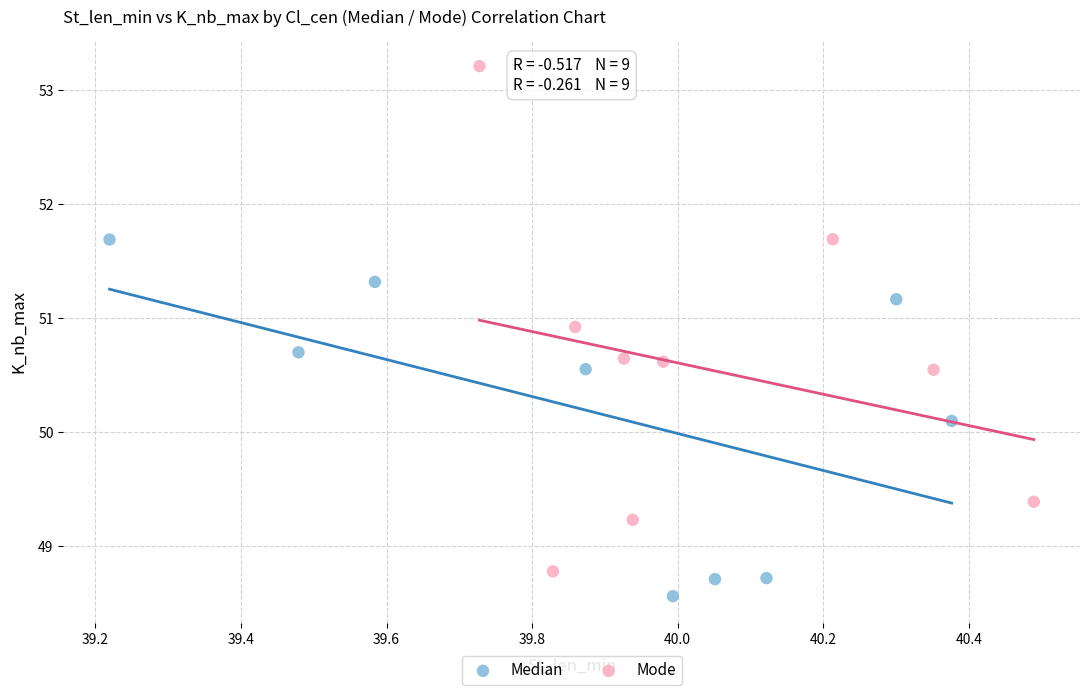

Which series reaches the maximum Y coordinate?

Mode